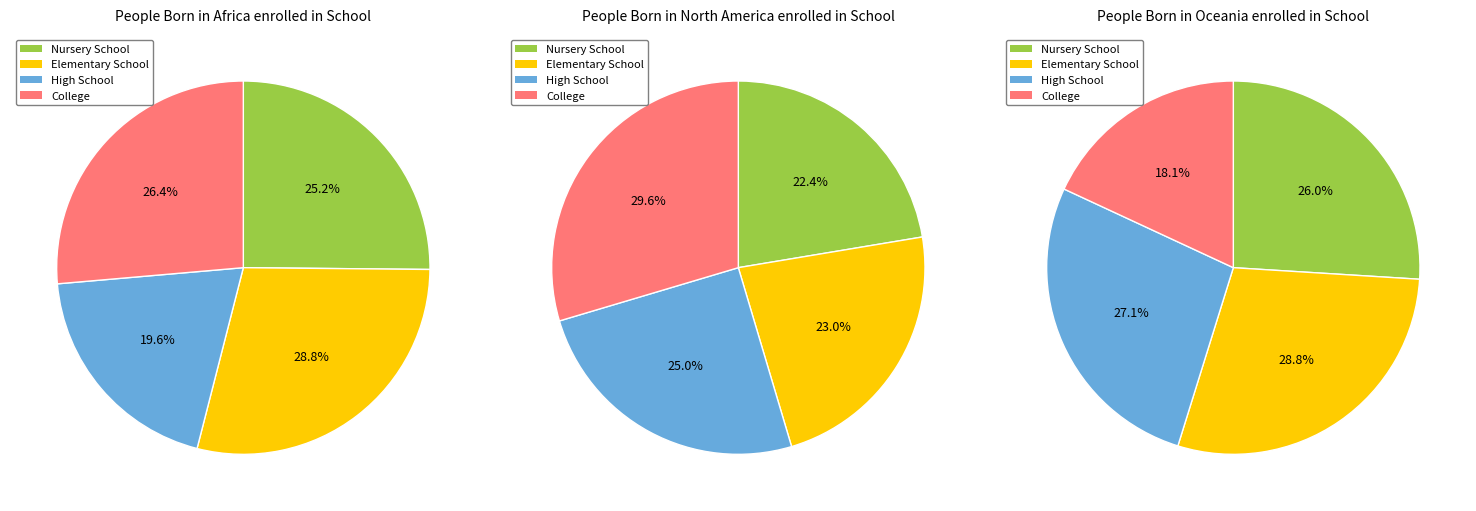

Is Shiled the majority of the pie?

No